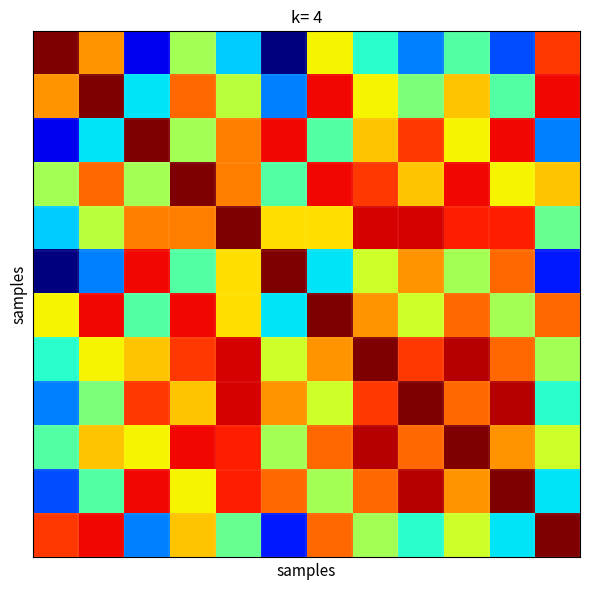

At which category does the chart reach its minimum across all series?

5